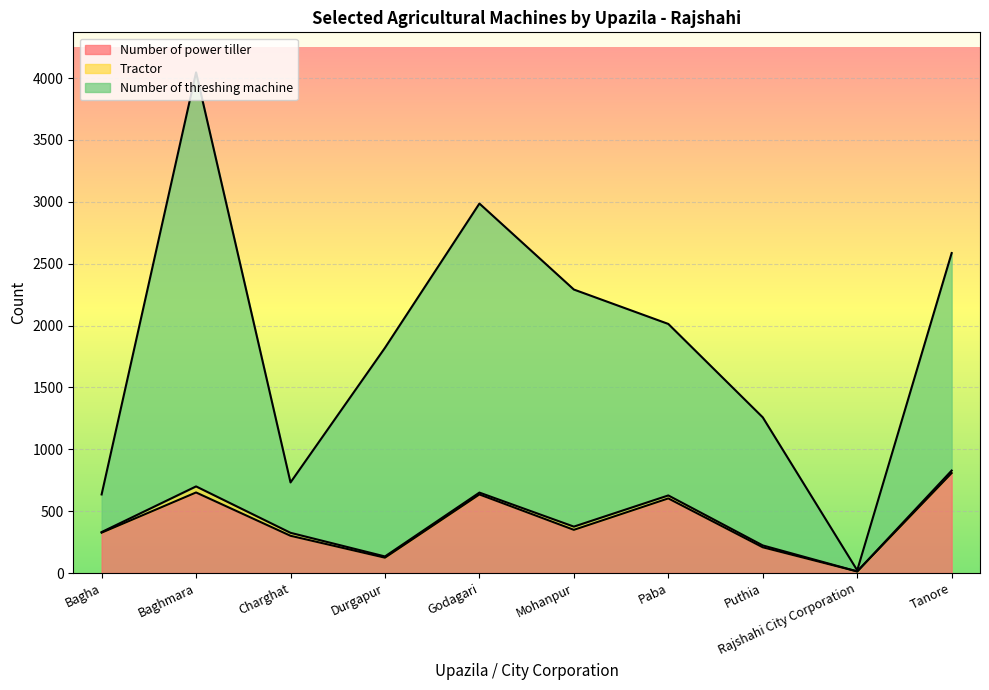

Is the value of Number of power tiller at Mohanpur greater than the value of Number of threshing machine at Charghat?

No